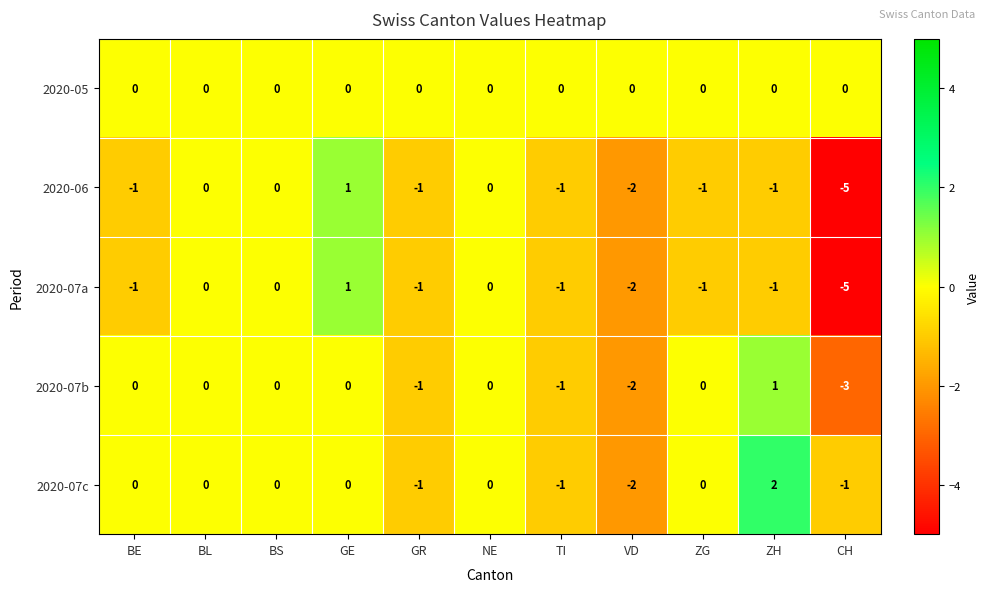

At how many categories does at least one series exceed -4?

11